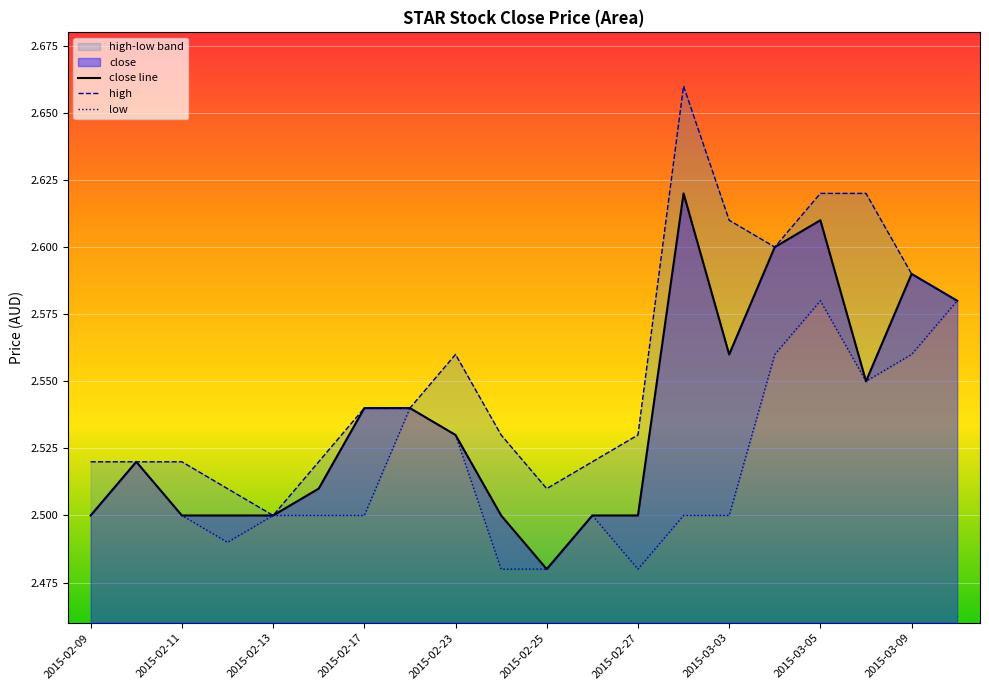

What is the difference between the maximum and minimum values?

0.1